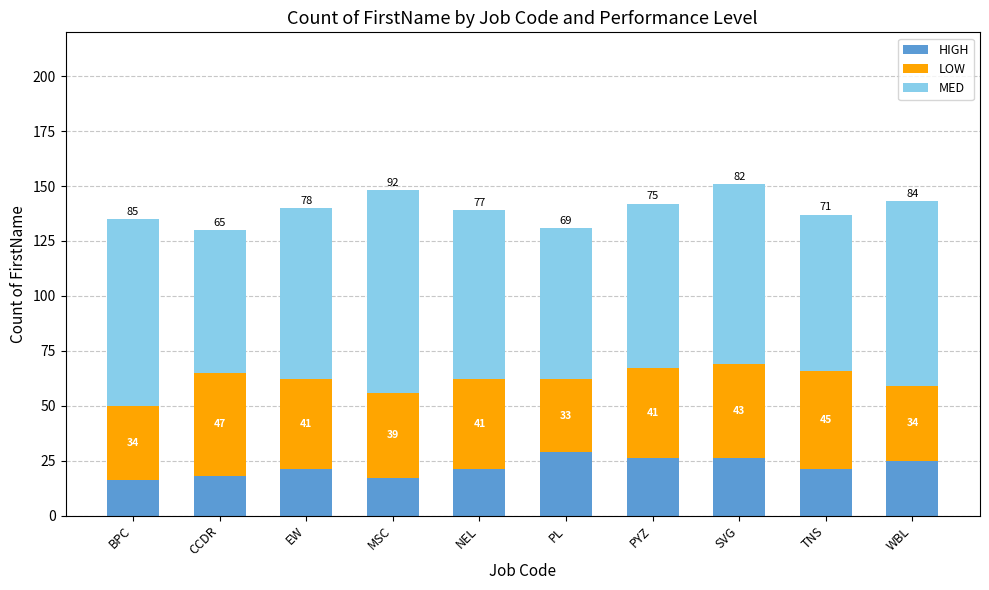

What is the difference between the second highest and second lowest values in the HIGH series?

9